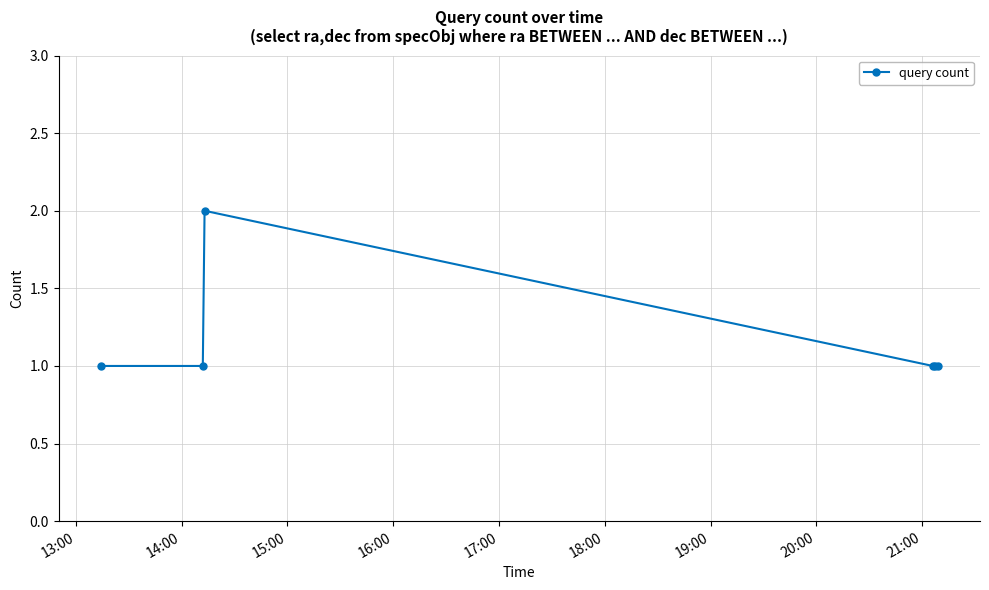

What is the sum of all values?

7